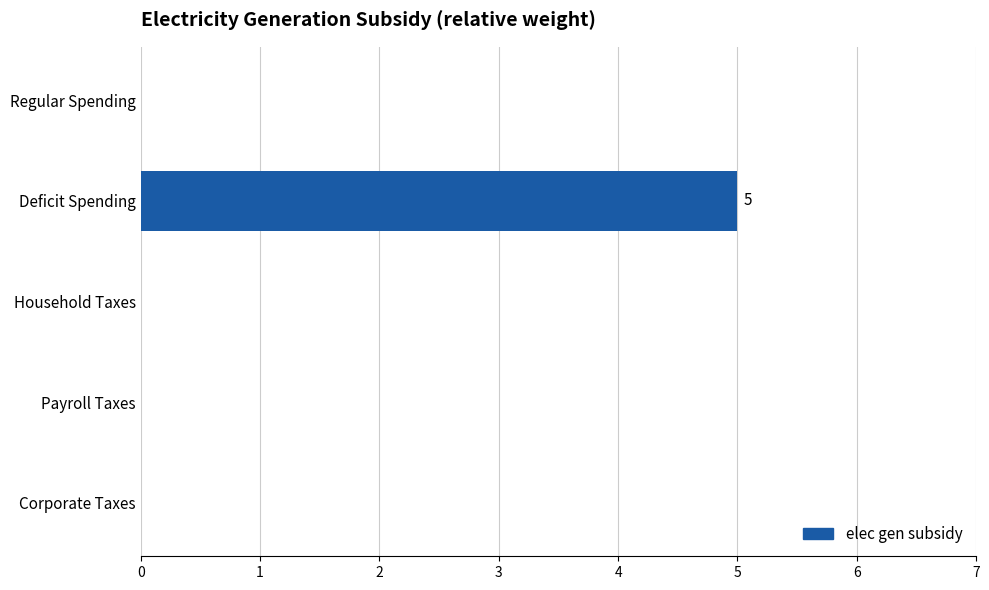

How many distinct data groups are displayed?

1